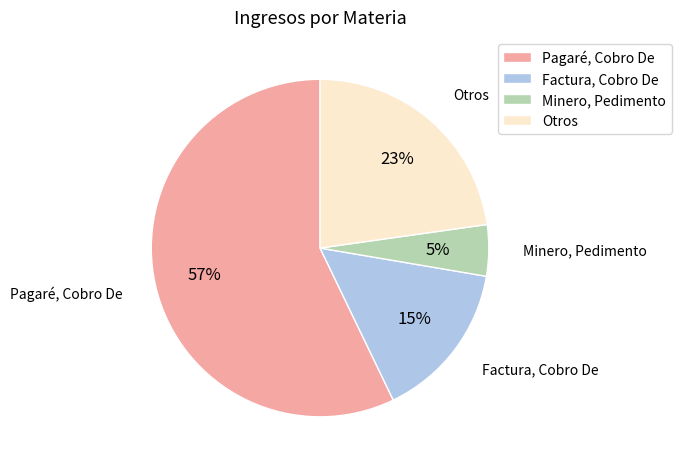

The Pagaré, Cobro De slice represents 50% of the pie. True or false?

False